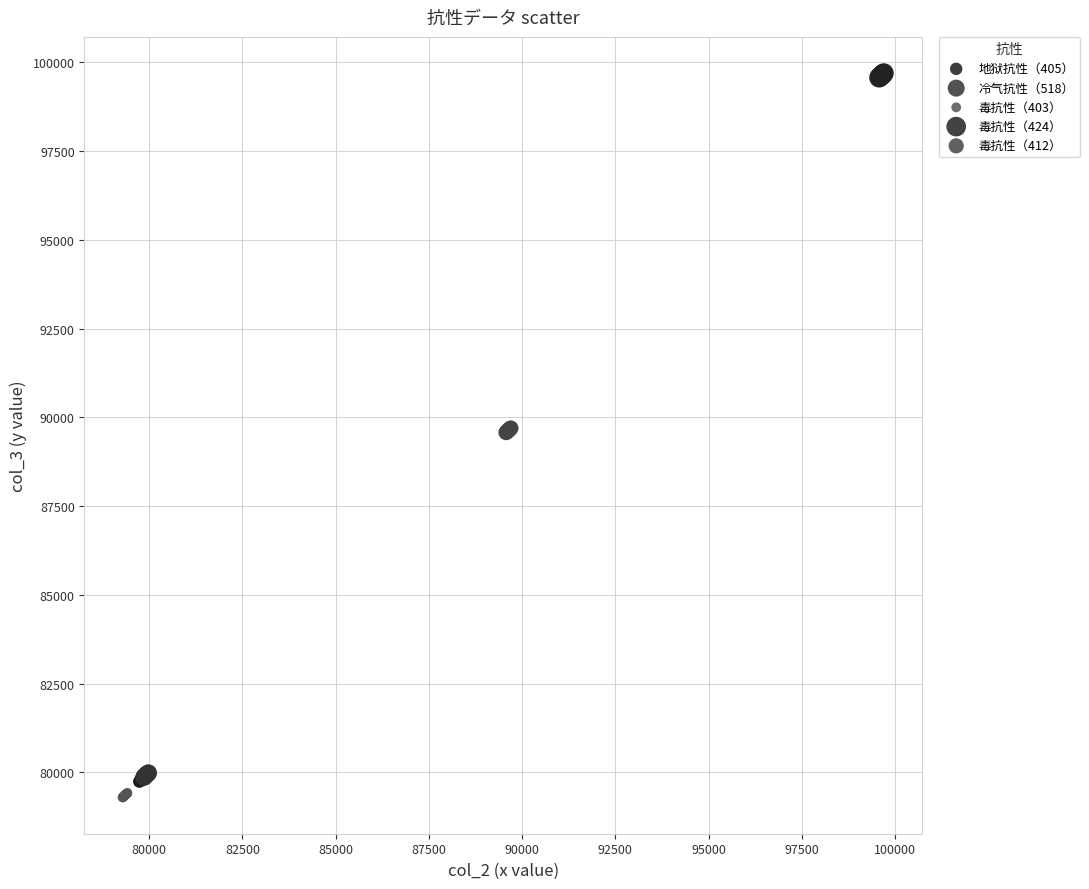

What are all the series names shown in the legend?

地狱抗性（405）, 冷气抗性（518）, 毒抗性（403）, 毒抗性（424）, 毒抗性（412）